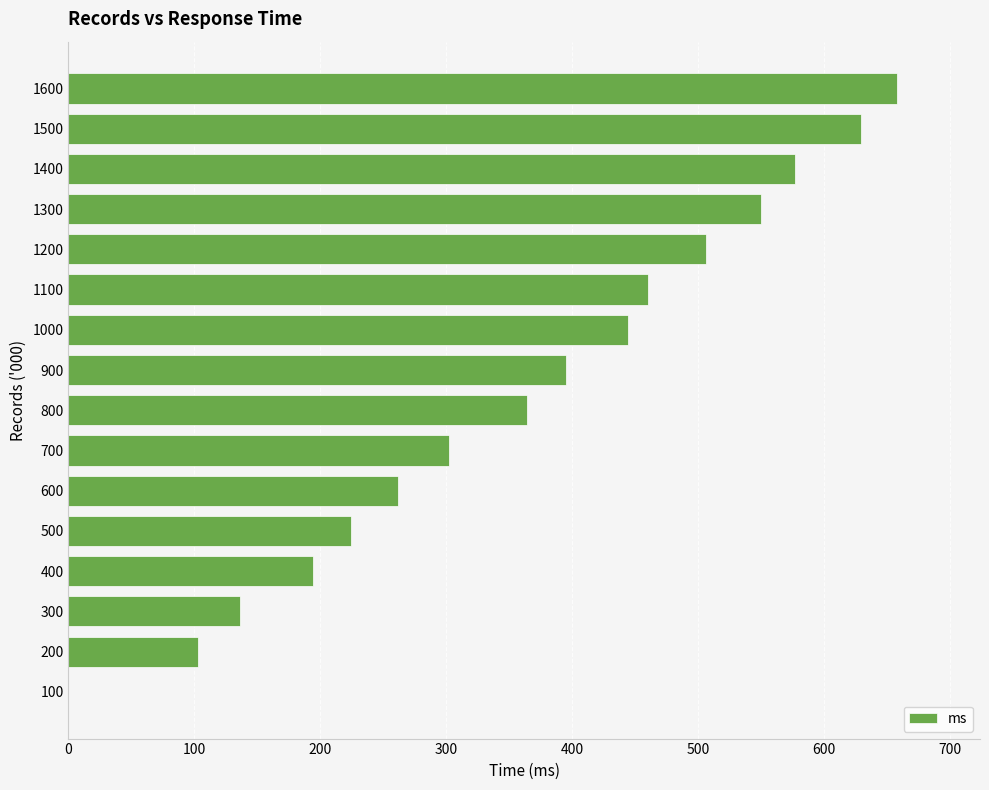

Approximately how many times larger is the value at 100 compared to 700?

0.0